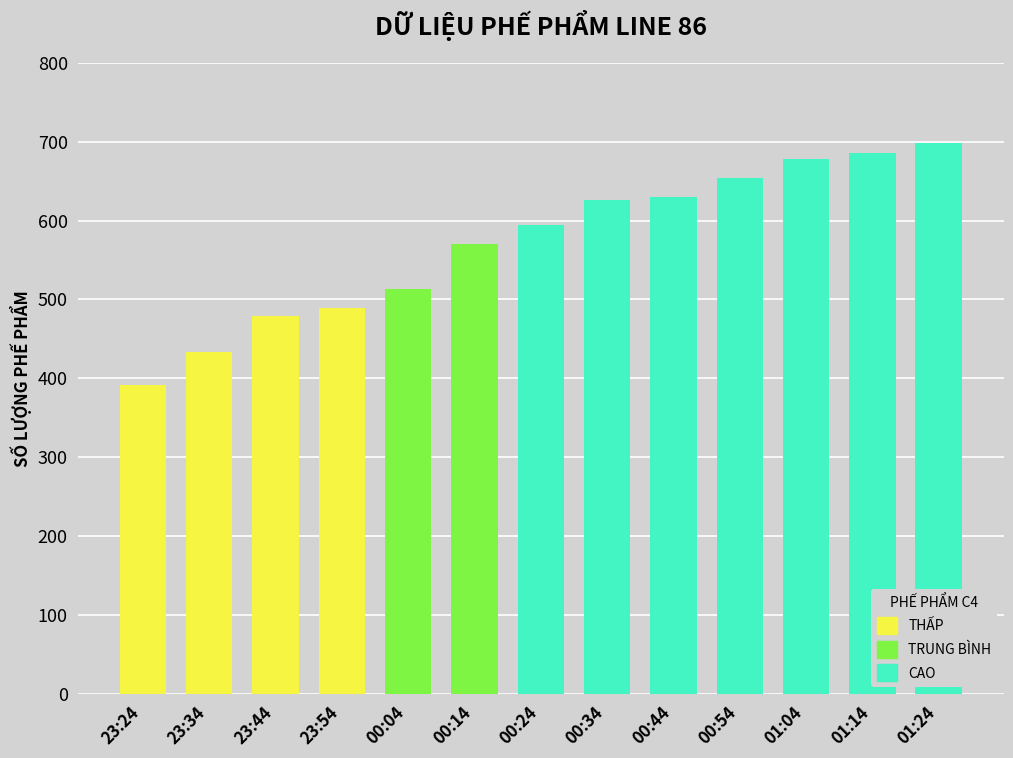

What is the sum of the values at 00:14 and 00:54?

1224